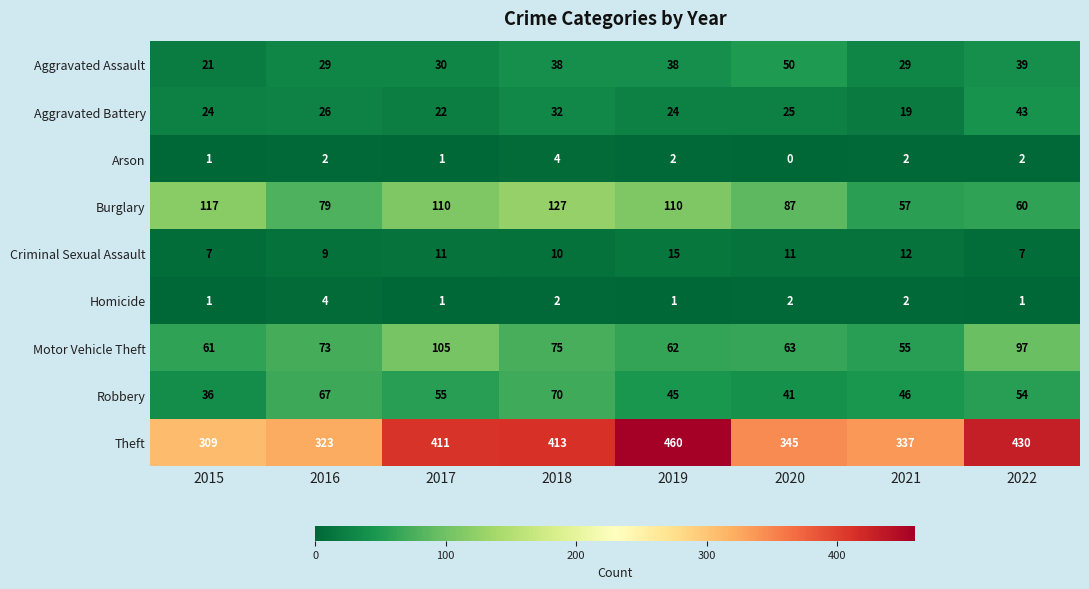

What is the difference between the second highest and minimum values in the Aggravated Assault series?

18